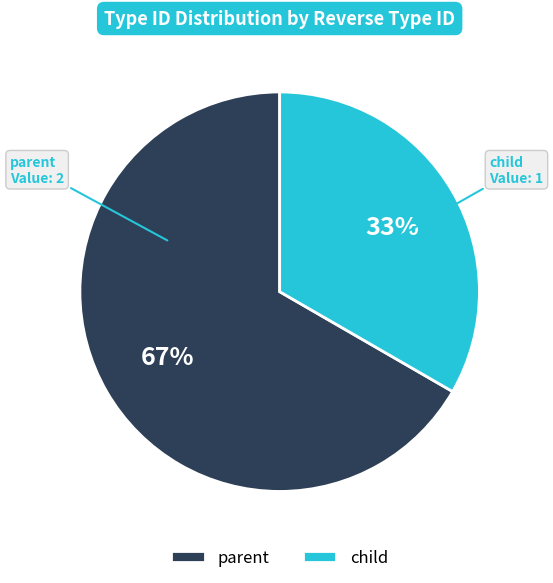

Which category has the smallest portion of the pie?

child